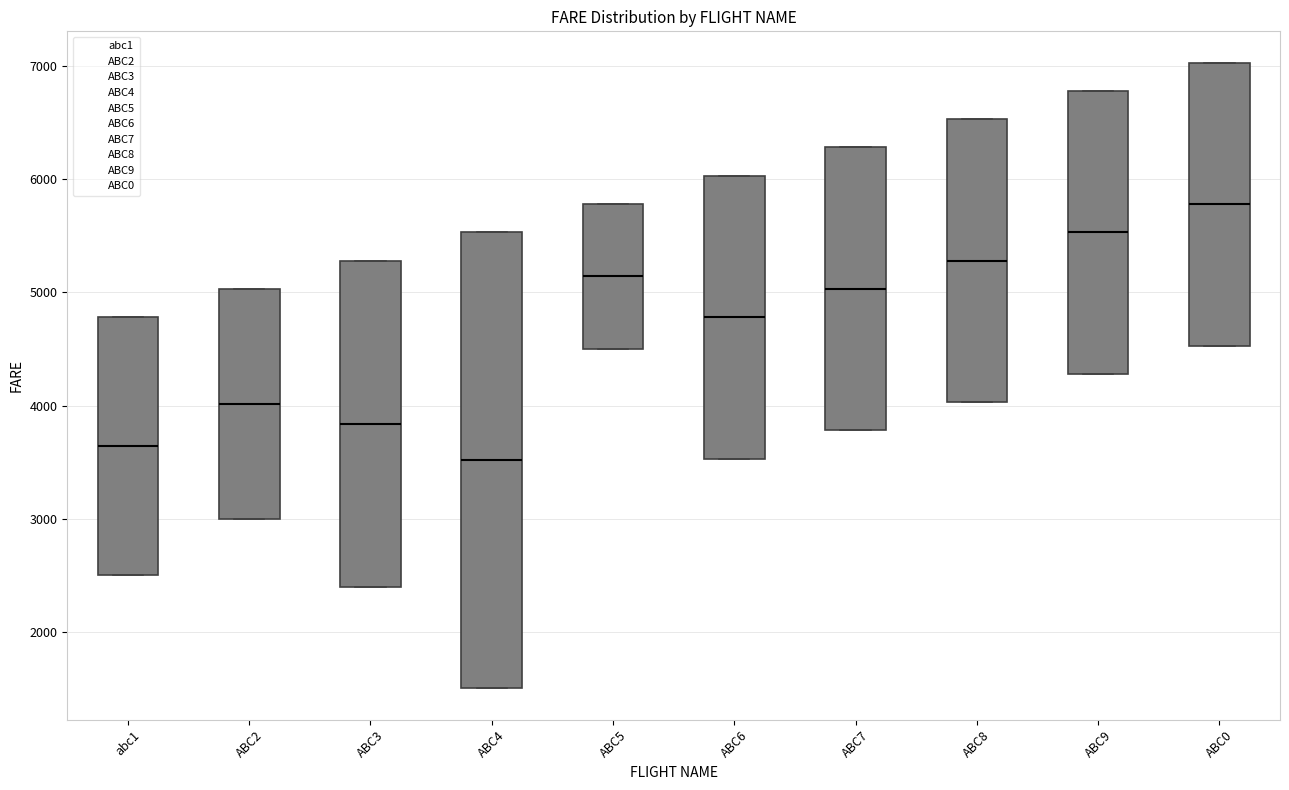

Reading left to right, transcribe this box plot: for each box, give where its median line is, the range the box spans, and where its two whiskers end, as read against the y-axis. The values are not printed on the chart, so give them approximately, as read against the axis.

abc1: median 3600, box 2500 to 4800, whiskers 2500 to 4800
ABC2: median 4000, box 3000 to 5000, whiskers 3000 to 5000
ABC3: median 3800, box 2400 to 5300, whiskers 2400 to 5300
ABC4: median 3500, box 1500 to 5500, whiskers 1500 to 5500
ABC5: median 5100, box 4500 to 5800, whiskers 4500 to 5800
ABC6: median 4800, box 3500 to 6000, whiskers 3500 to 6000
ABC7: median 5000, box 3800 to 6300, whiskers 3800 to 6300
ABC8: median 5300, box 4000 to 6500, whiskers 4000 to 6500
ABC9: median 5500, box 4300 to 6800, whiskers 4300 to 6800
ABC0: median 5800, box 4500 to 7000, whiskers 4500 to 7000